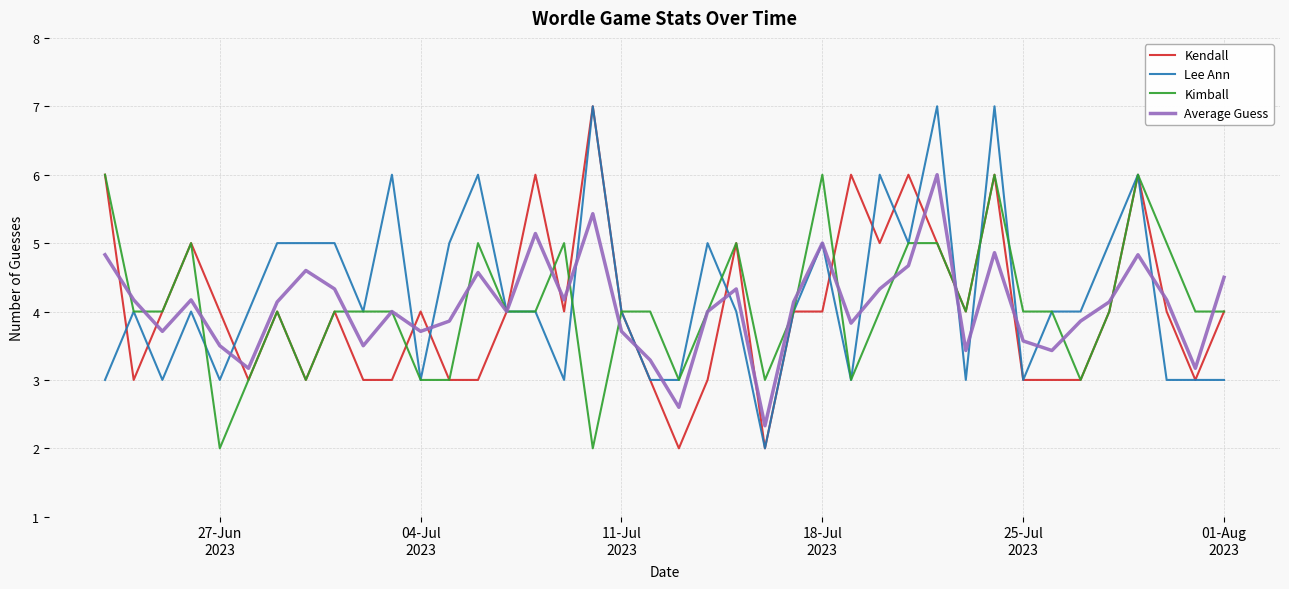

What is the smallest value displayed?

2.0